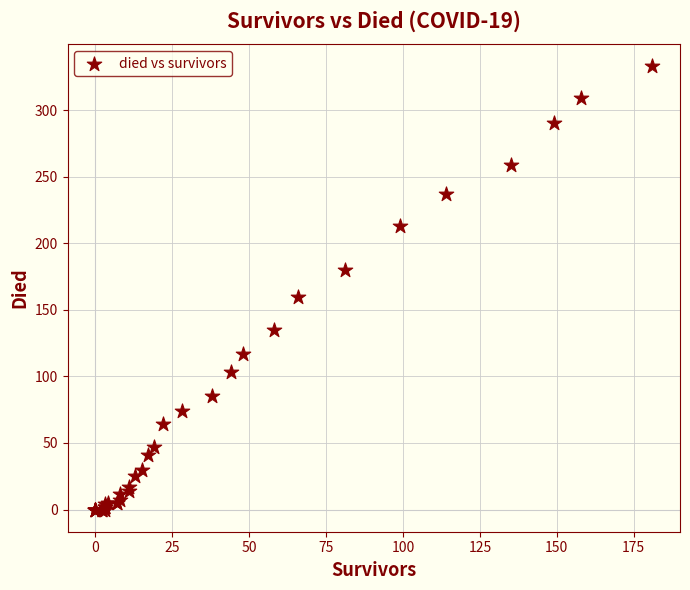

What Y value in the scatter plot is closest to 166?

160